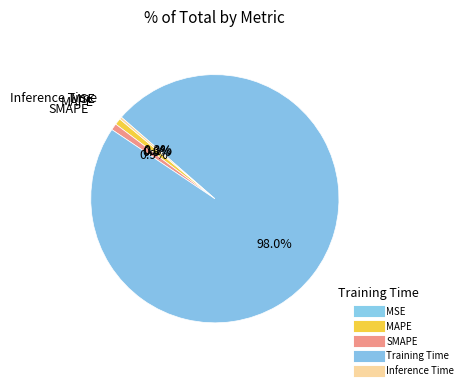

Count the number of slices in the pie.

5